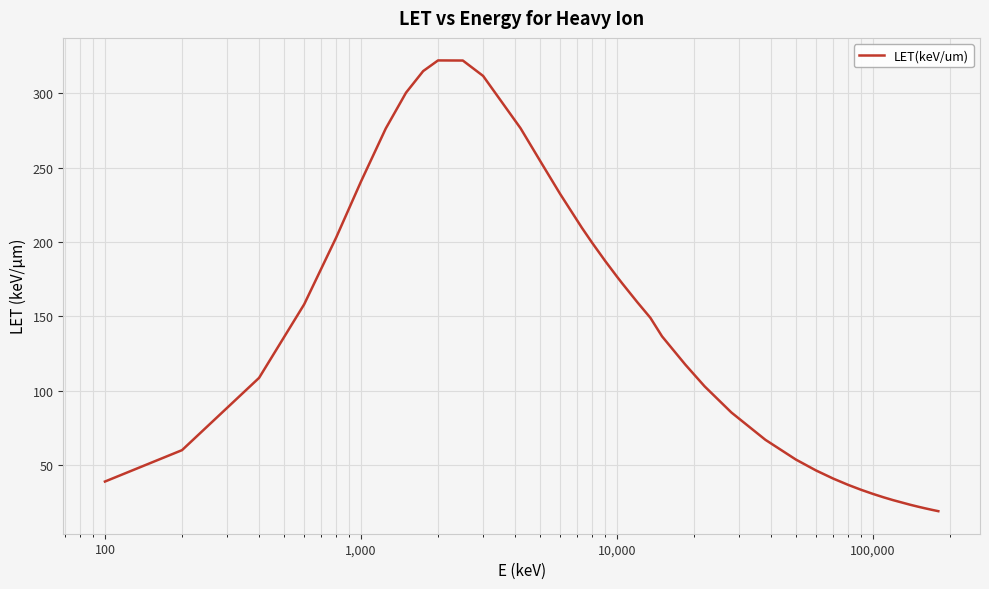

What is the difference between the maximum and minimum values?

303.2